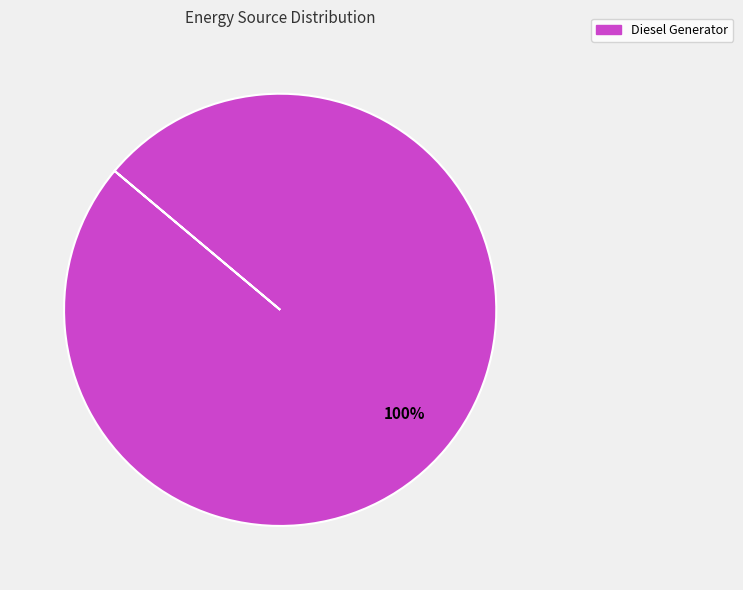

Is there any slice that represents more than half of the pie?

Yes